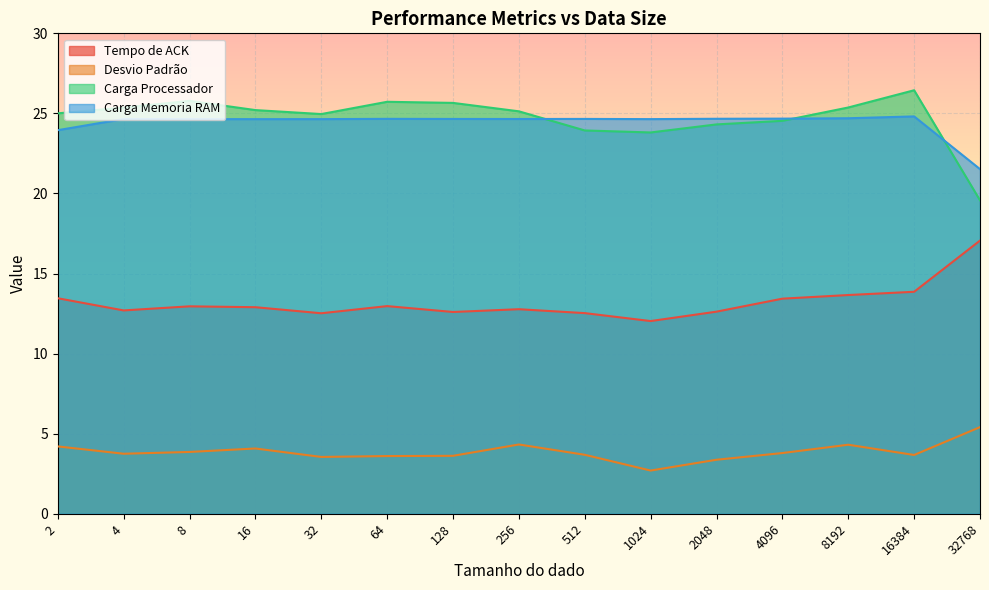

How many values in the Carga Memoria RAM series are below 24?

2